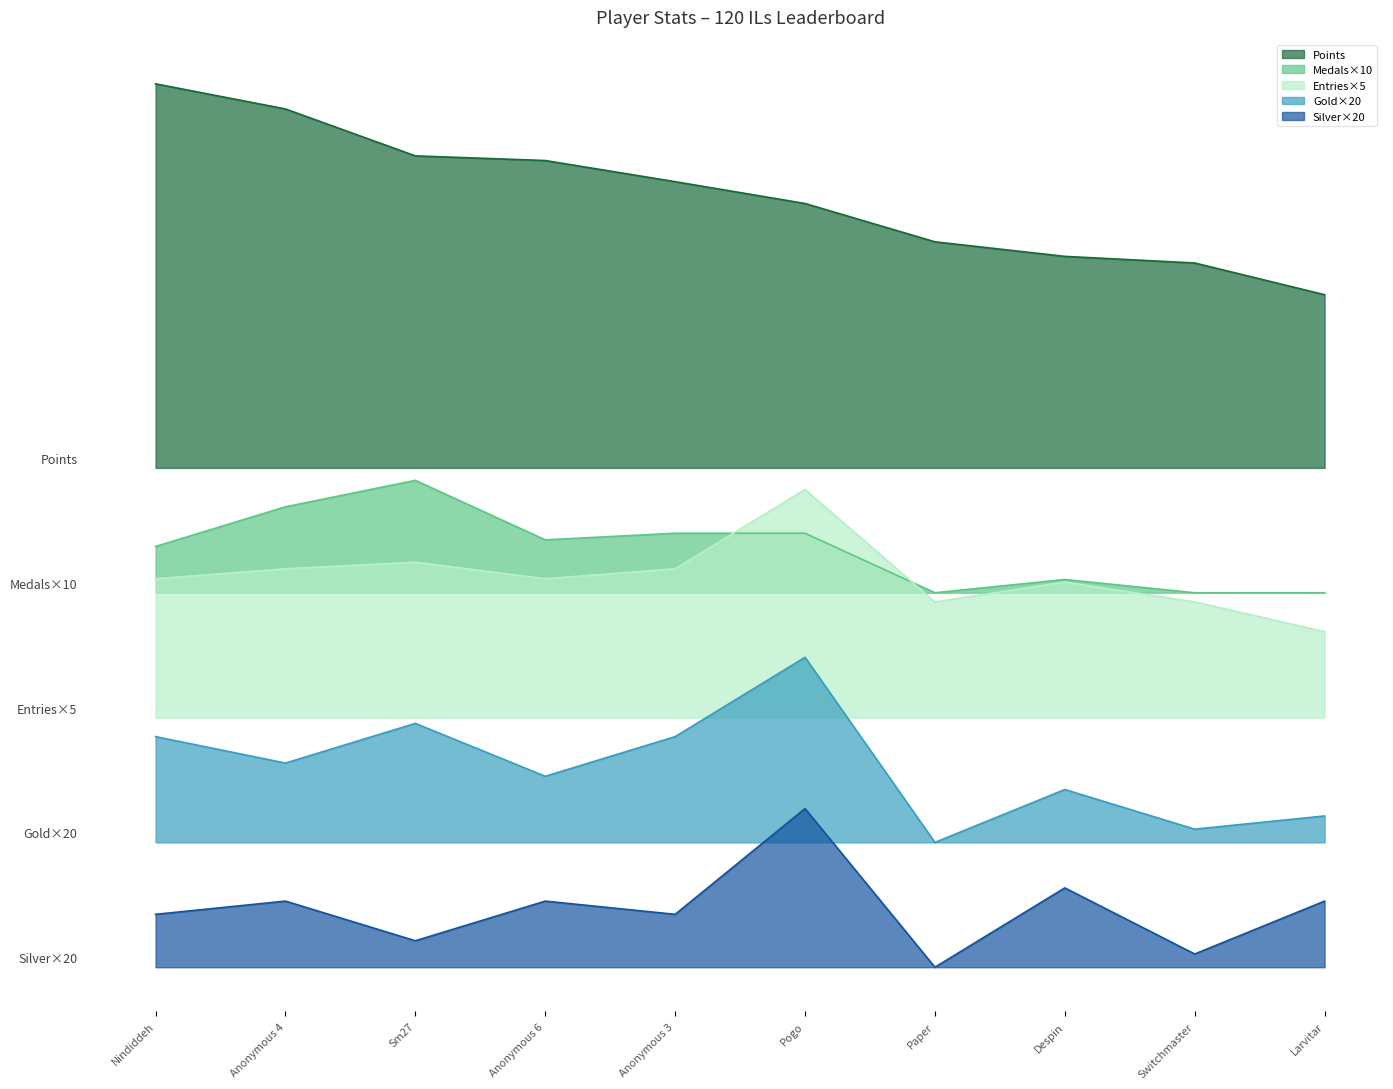

Rank the series by their maximum value, from lowest to highest.

Silver×20, Gold×20, Entries×5, Medals×10, Points